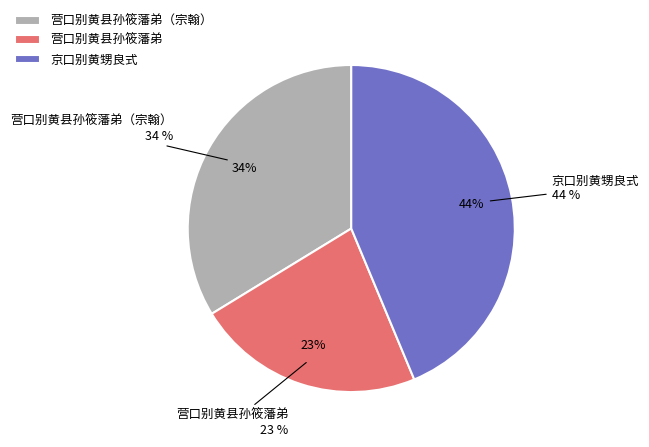

What is the smallest slice in the pie chart?

营口别黄县孙筱藩弟